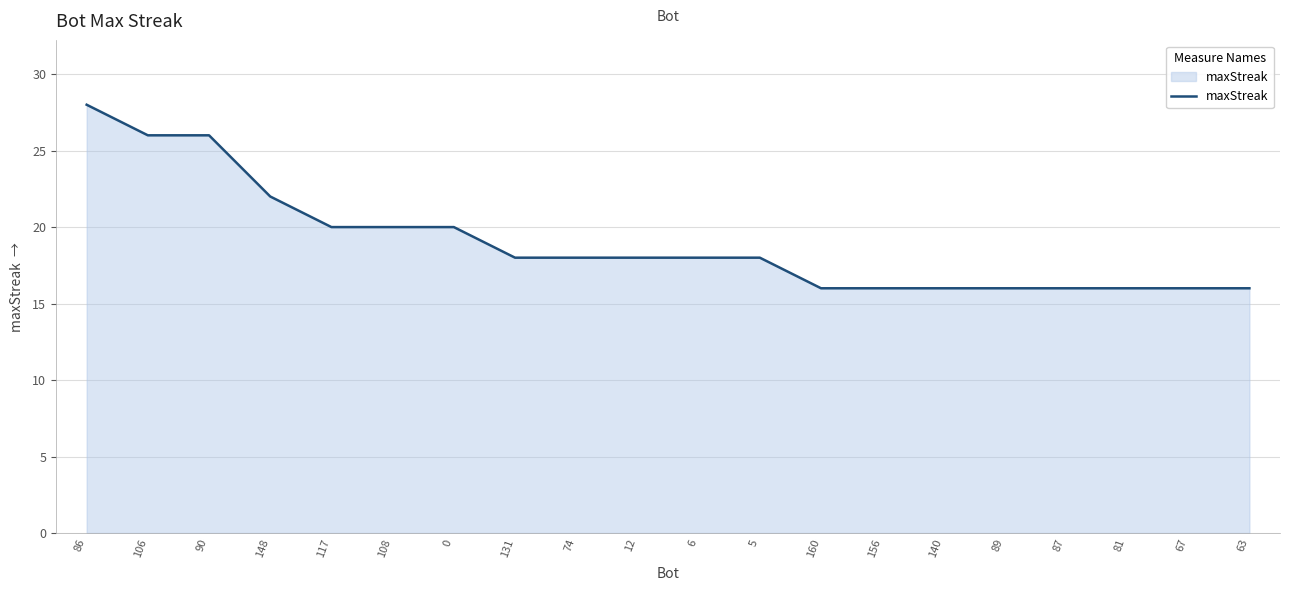

What is the average value?

19